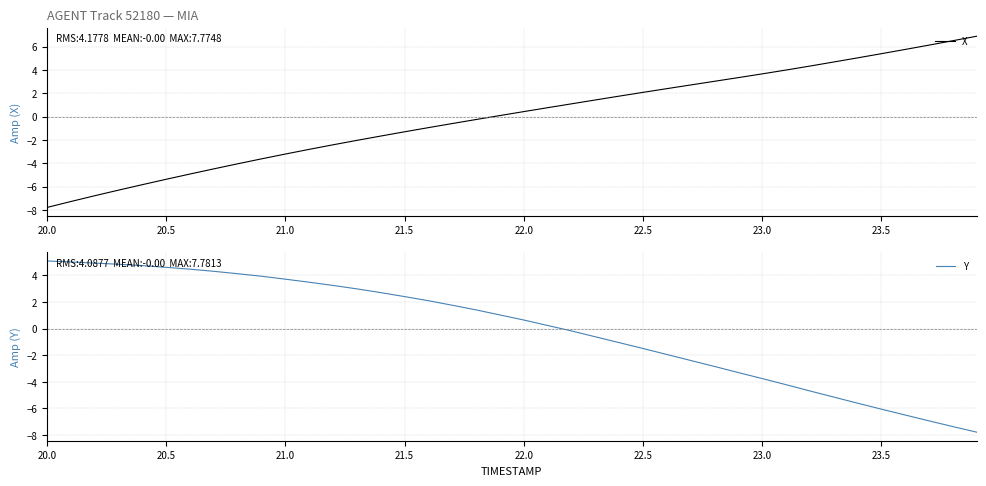

What is the minimum value for Y?

-7.8